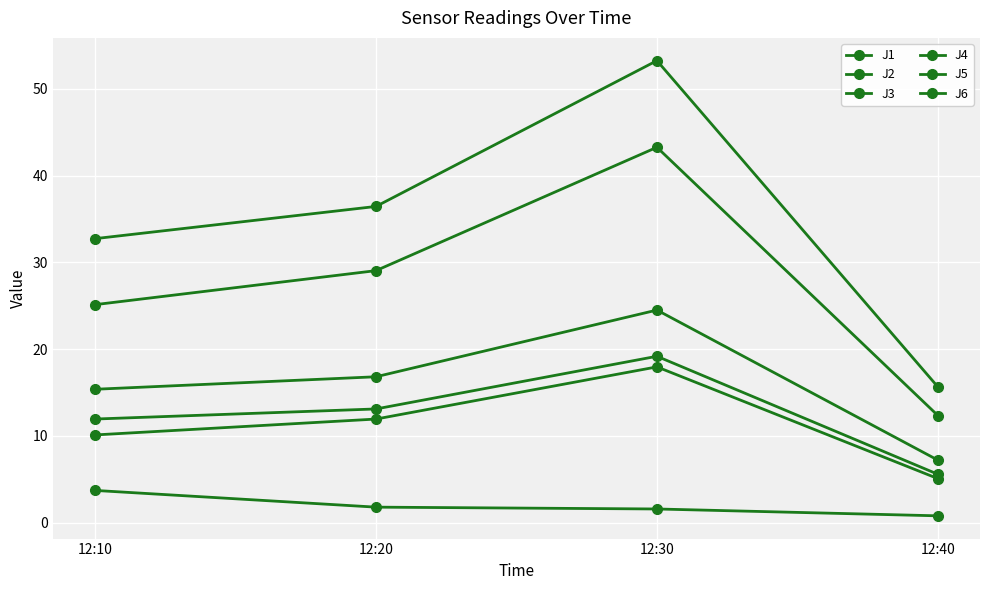

How many lines are shown in the chart?

6